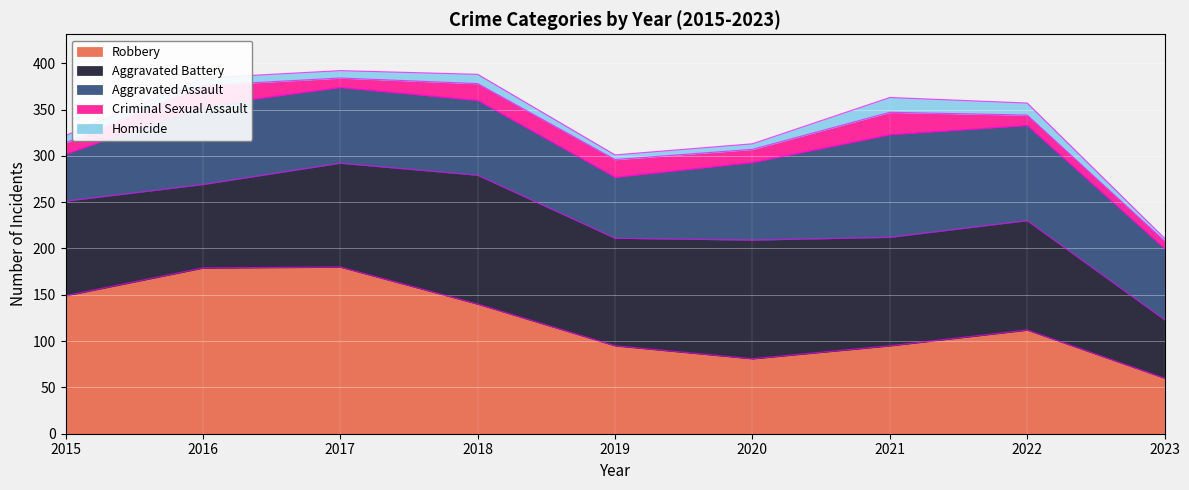

Reading left to right, extract all data points from this chart.

Robbery: 149	179	180	140	95	81	95	112	60
Aggravated Battery: 102	90	112	139	116	128	117	118	63
Aggravated Assault: 51	85	82	81	66	84	111	103	77
Criminal Sexual Assault: 12	22	10	18	19	14	24	11	8
Homicide: 8	8	8	10	5	6	16	13	3